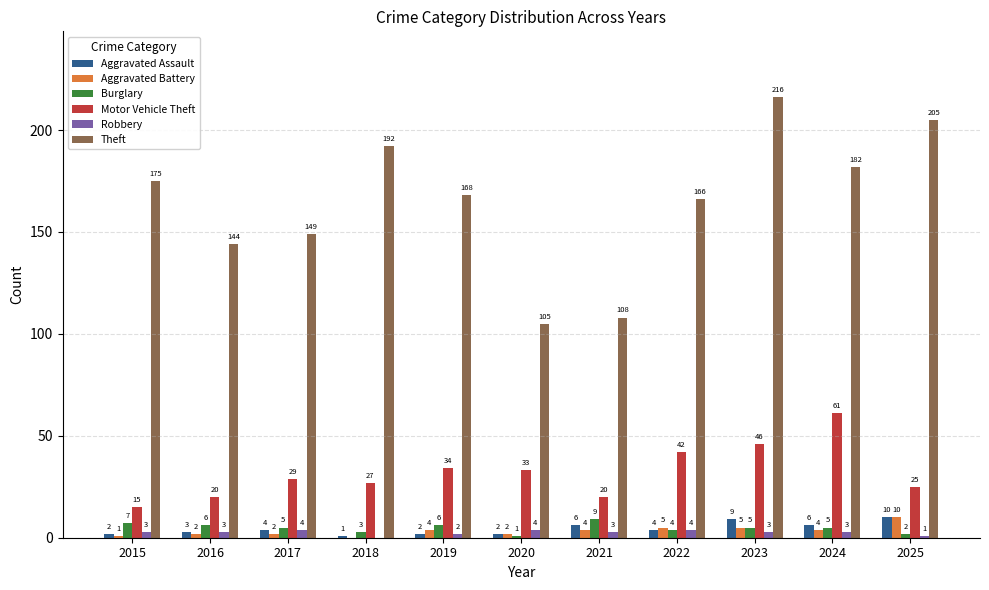

Which series has the widest spread of values?

Theft